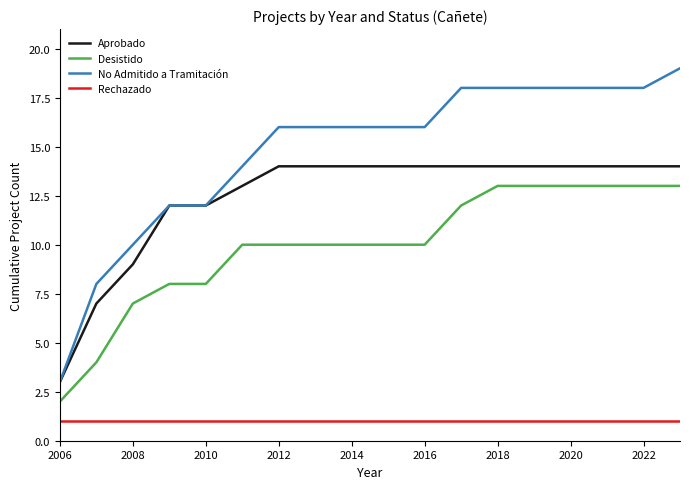

Reading right to left, list all the values displayed in this chart.

Aprobado: 14	14	14	14	14	14	14	14	14	14	14	14	13	12	12	9	7	3
Desistido: 13	13	13	13	13	13	12	10	10	10	10	10	10	8	8	7	4	2
No Admitido a Tramitación: 19	18	18	18	18	18	18	16	16	16	16	16	14	12	12	10	8	3
Rechazado: 1	1	1	1	1	1	1	1	1	1	1	1	1	1	1	1	1	1